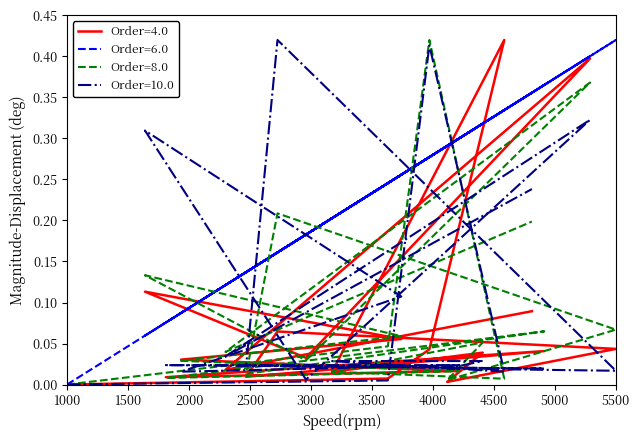

How many intersections are there between Order=10.0 and Order=8.0?

11